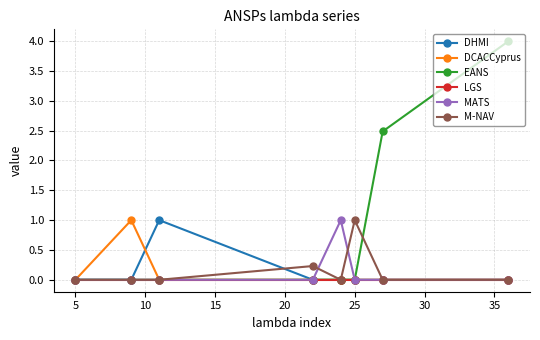

What are all the series names shown in the legend?

DHMI, DCACCyprus, EANS, LGS, MATS, M-NAV